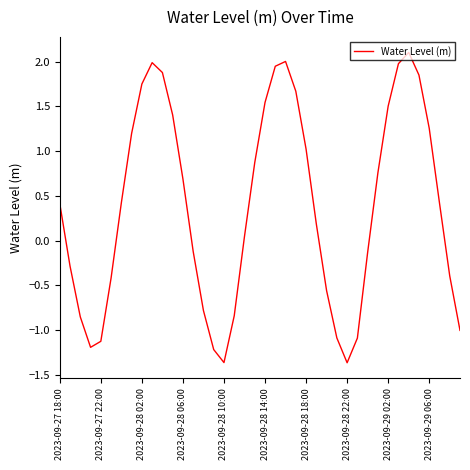

What is the difference between the maximum and minimum values?

3.5